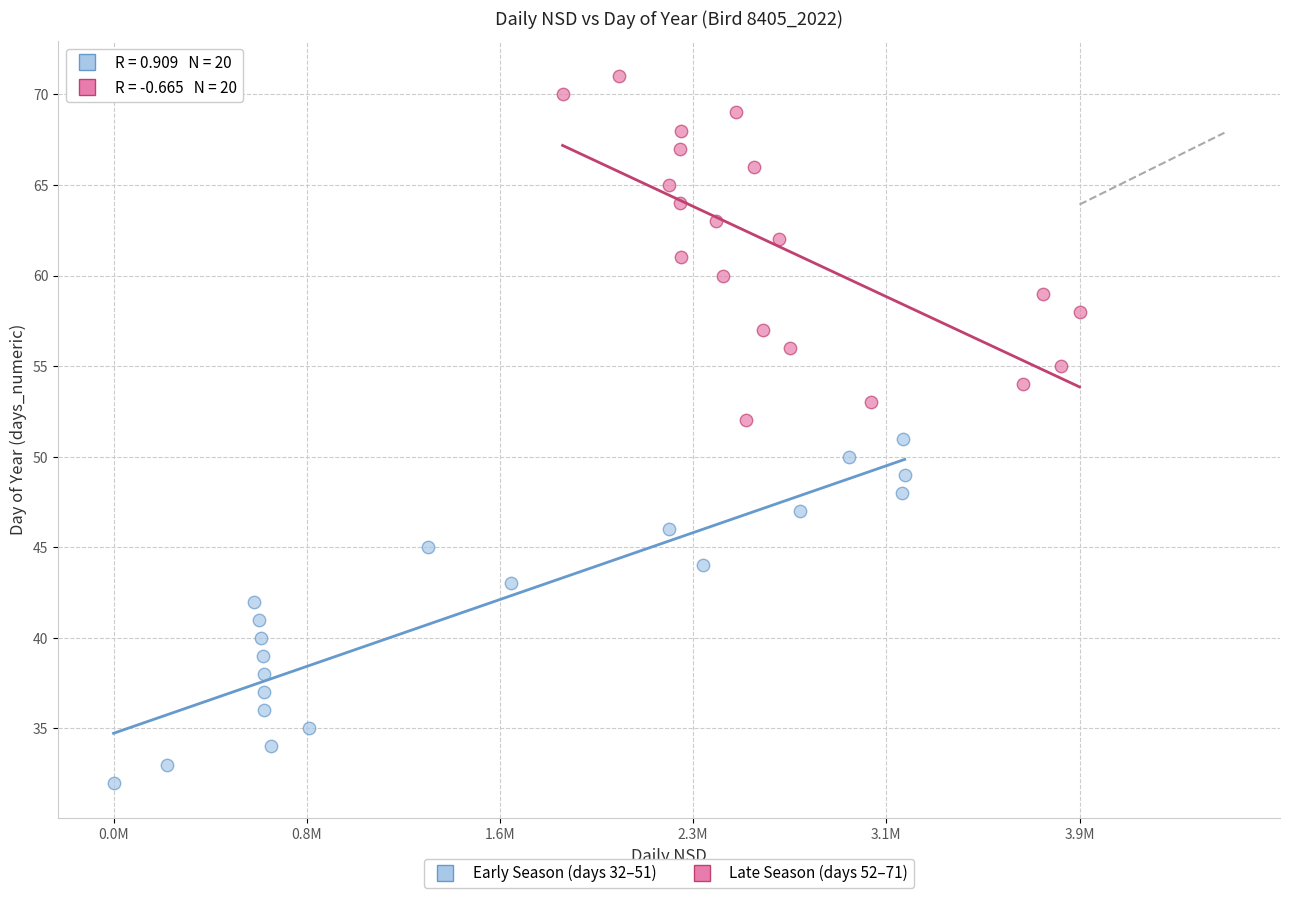

Which series reaches the maximum Y coordinate?

Late Season (days 52–71)